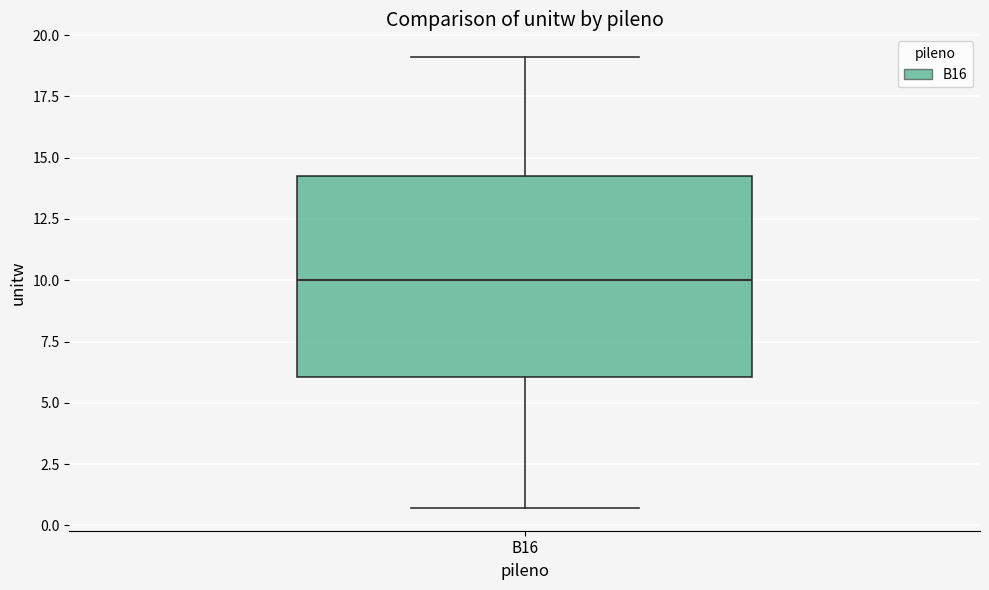

Transcribe this box plot: give where the median line is, the range the box spans, and where the two whiskers end, as read against the y-axis. The values are not printed on the chart, so give them approximately, as read against the axis.

median 10.0, box 6.0 to 14.5, whiskers 0.5 to 19.0